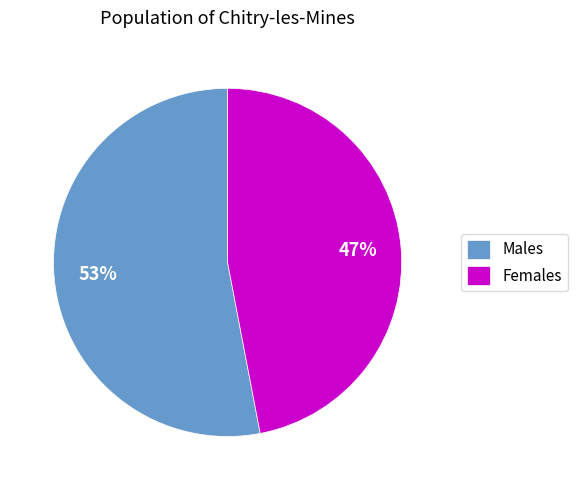

Combined, do Females and Males account for over 50%?

Yes